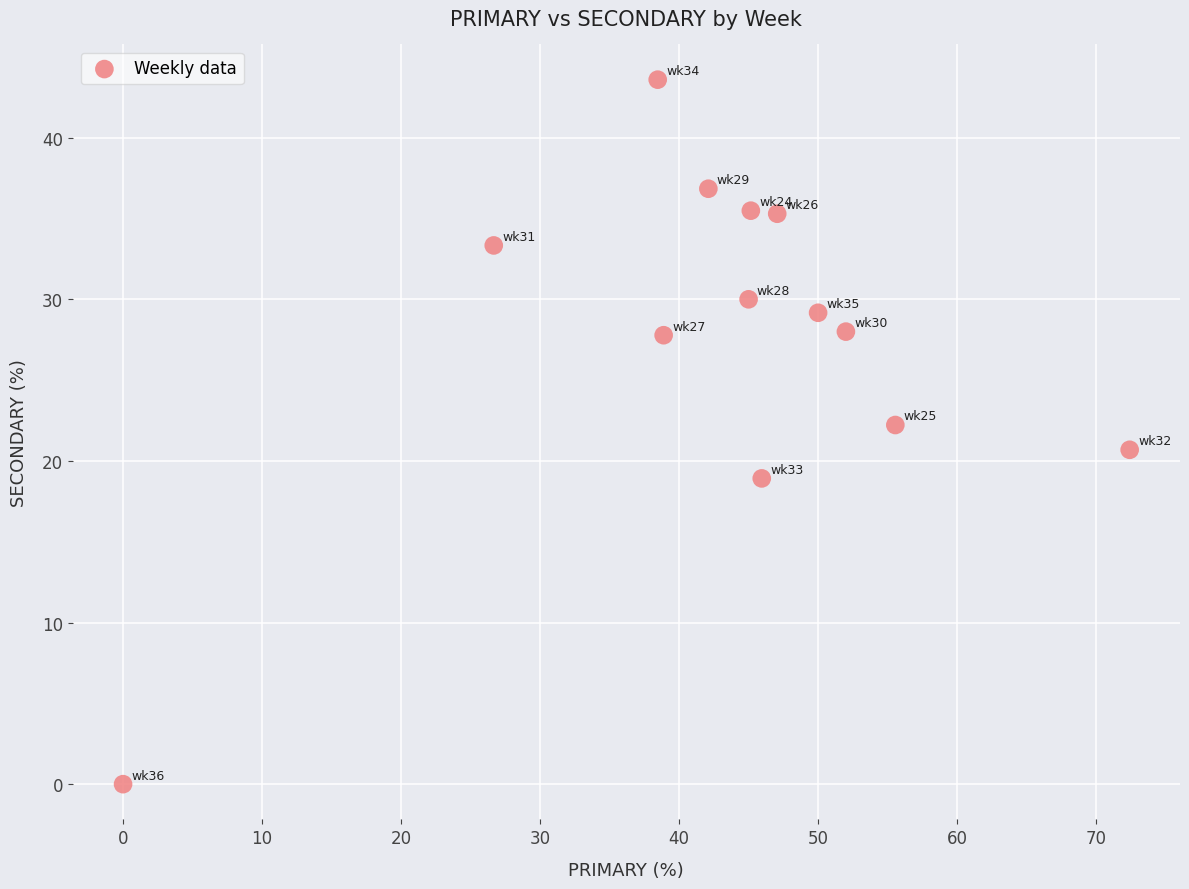

What is the range of Y values (max minus min)?

43.6